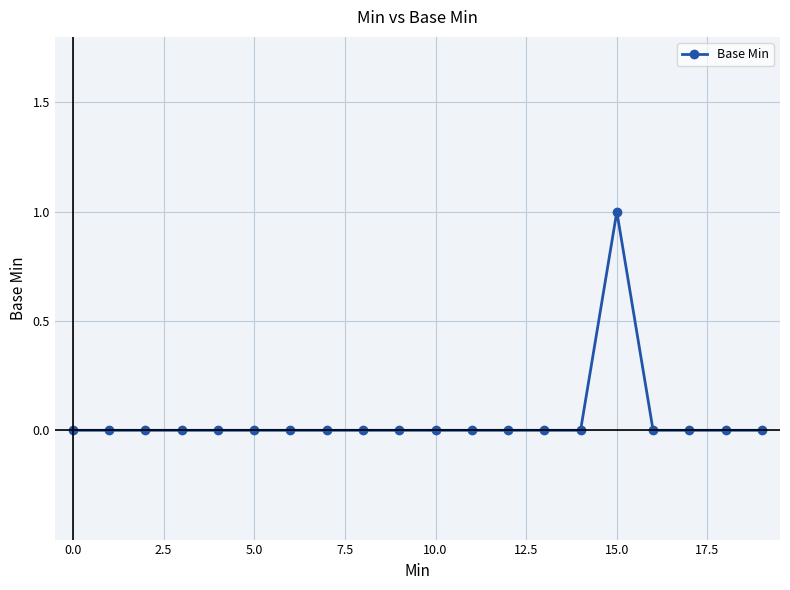

Reading left to right, what are all the values shown in this chart?

0	0	0	0	0	0	0	0	0	0	0	0	0	0	0	1	0	0	0	0